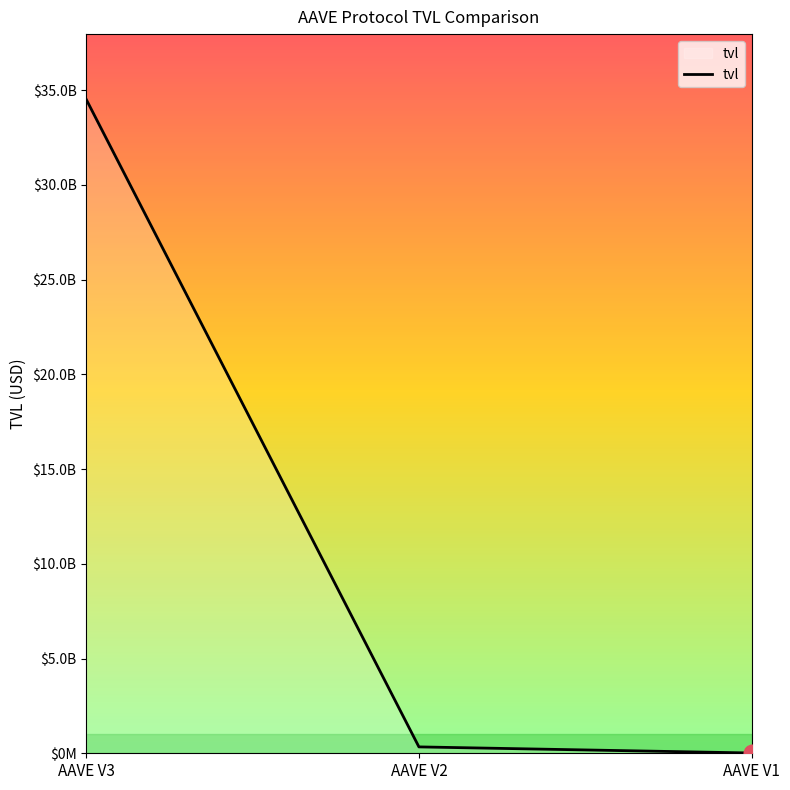

List the labels in order of value, largest first.

AAVE V3, AAVE V2, AAVE V1